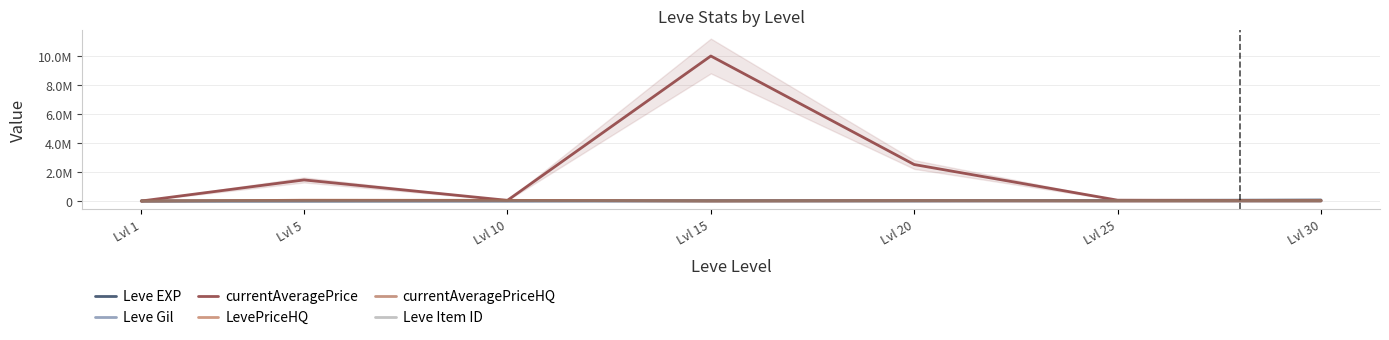

At which label is Leve Gil closest to 321?

Lvl 10